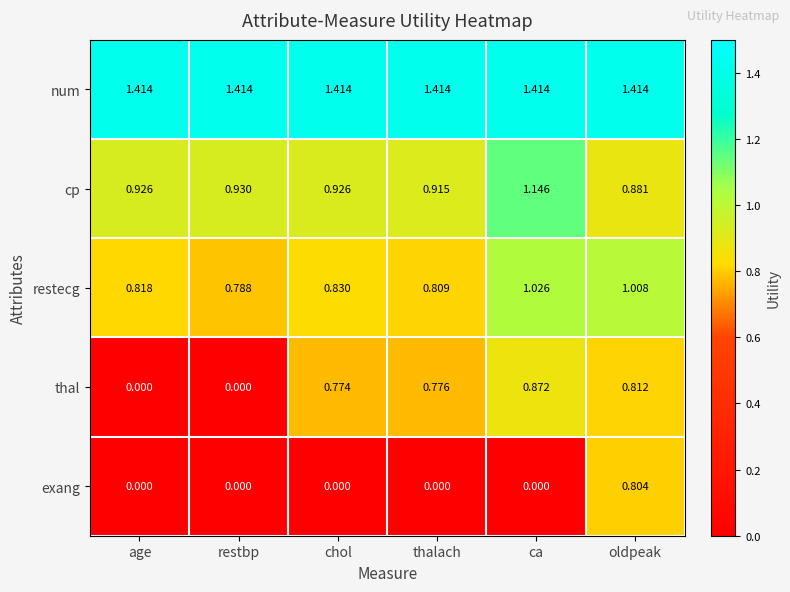

At which category is the sum across all series the highest?

oldpeak